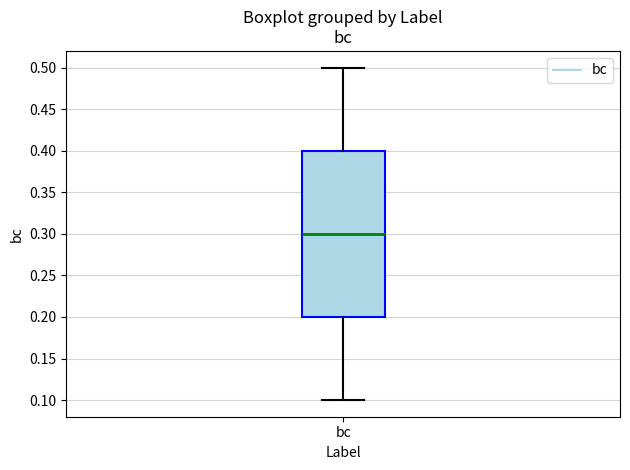

Read this box plot against the y-axis: the position of the median line, the range covered by the box, and the ends of both whiskers. The values are not printed on the chart, so give them approximately, as read against the axis.

median 0.3, box 0.2 to 0.4, whiskers 0.1 to 0.5